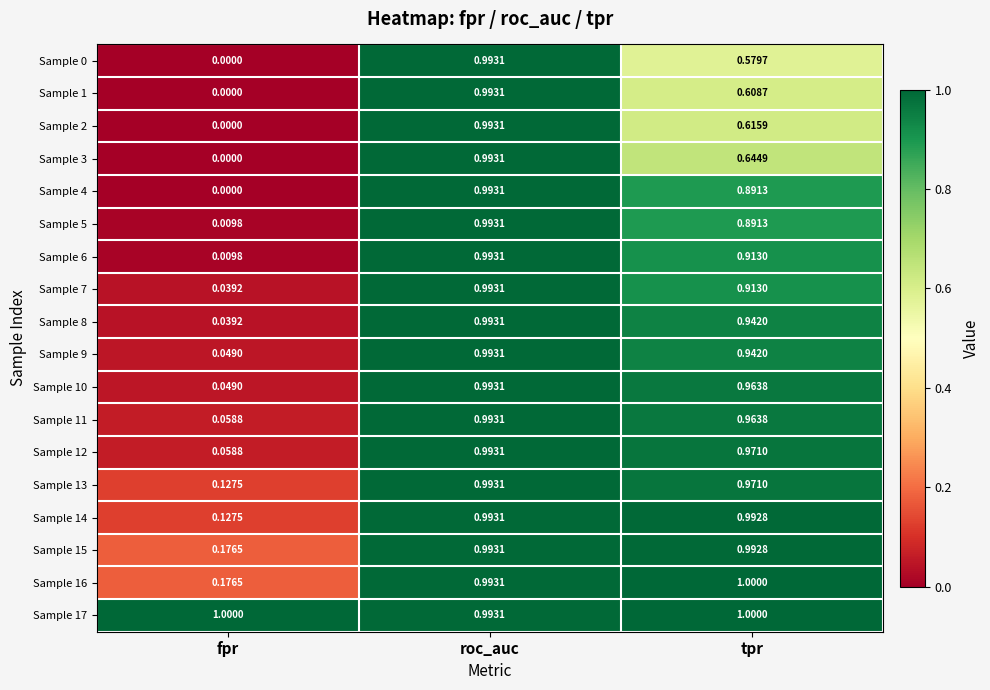

Where is Sample 0 nearest to the value 0?

fpr